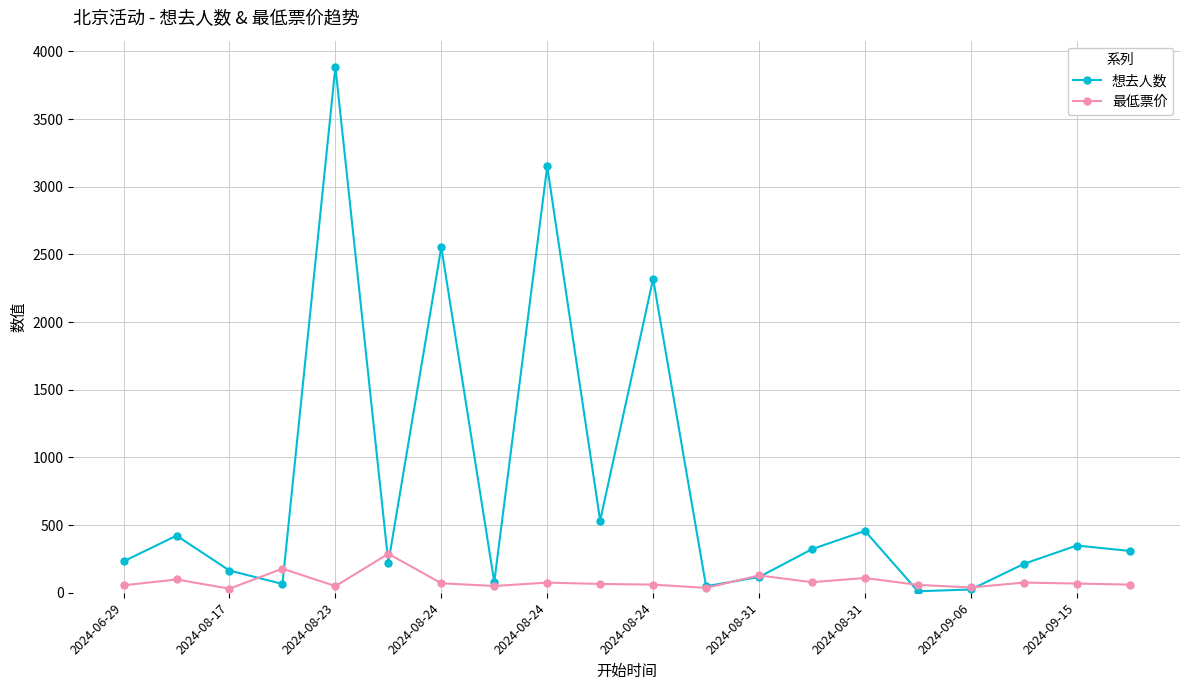

Which series has the largest total across all categories?

想去人数